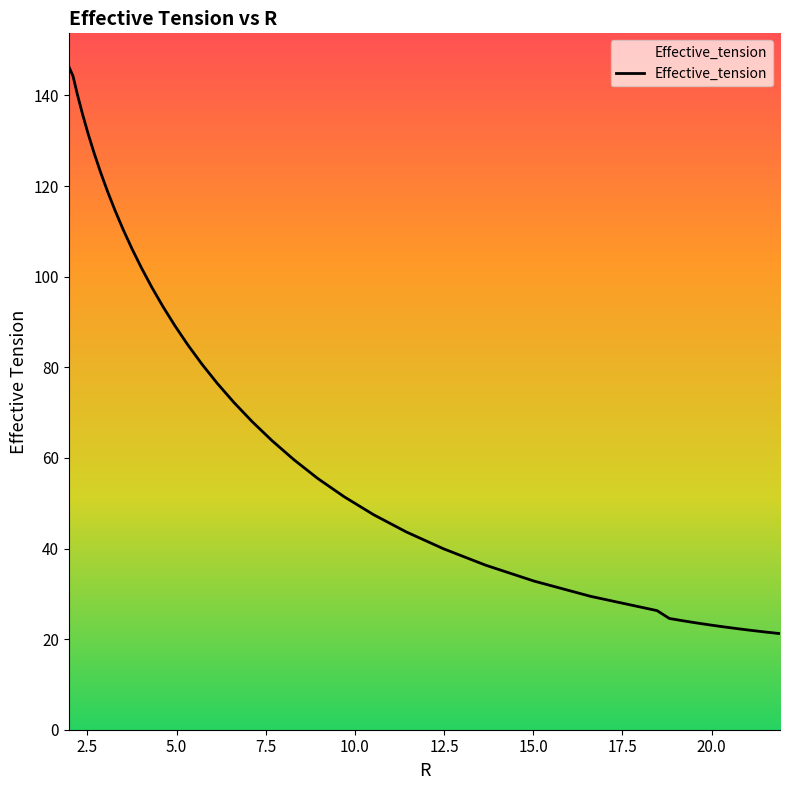

Count the number of values greater than 68.

20